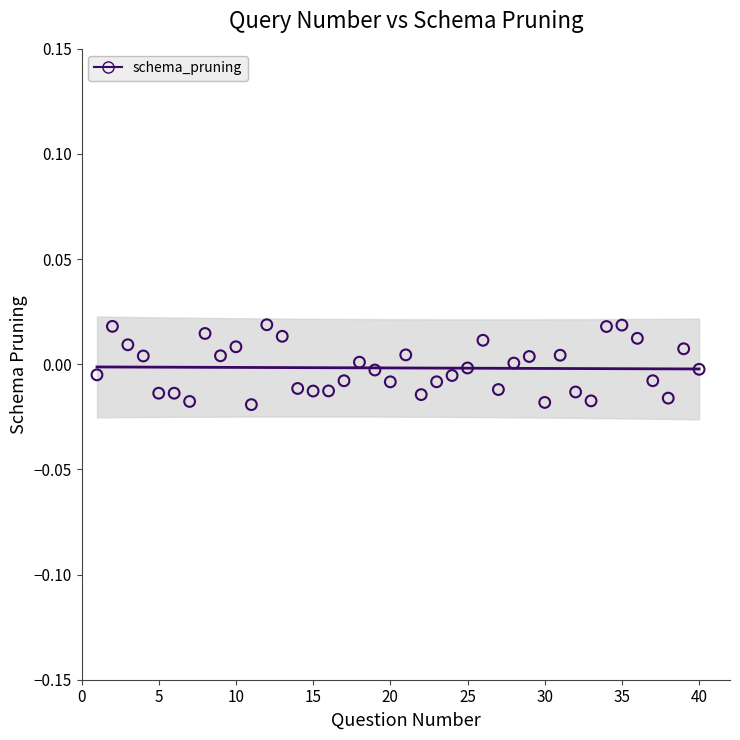

What is the range of X values (max minus min)?

39.0